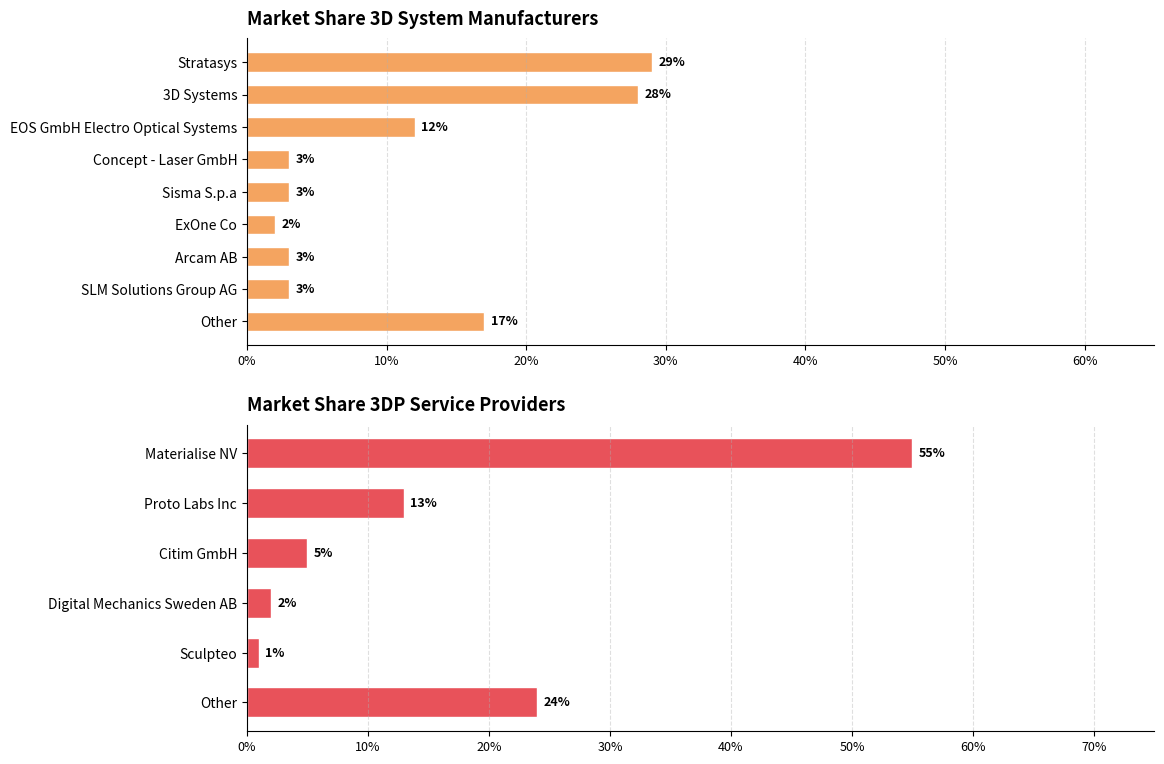

Does the chart contain any negative values?

No